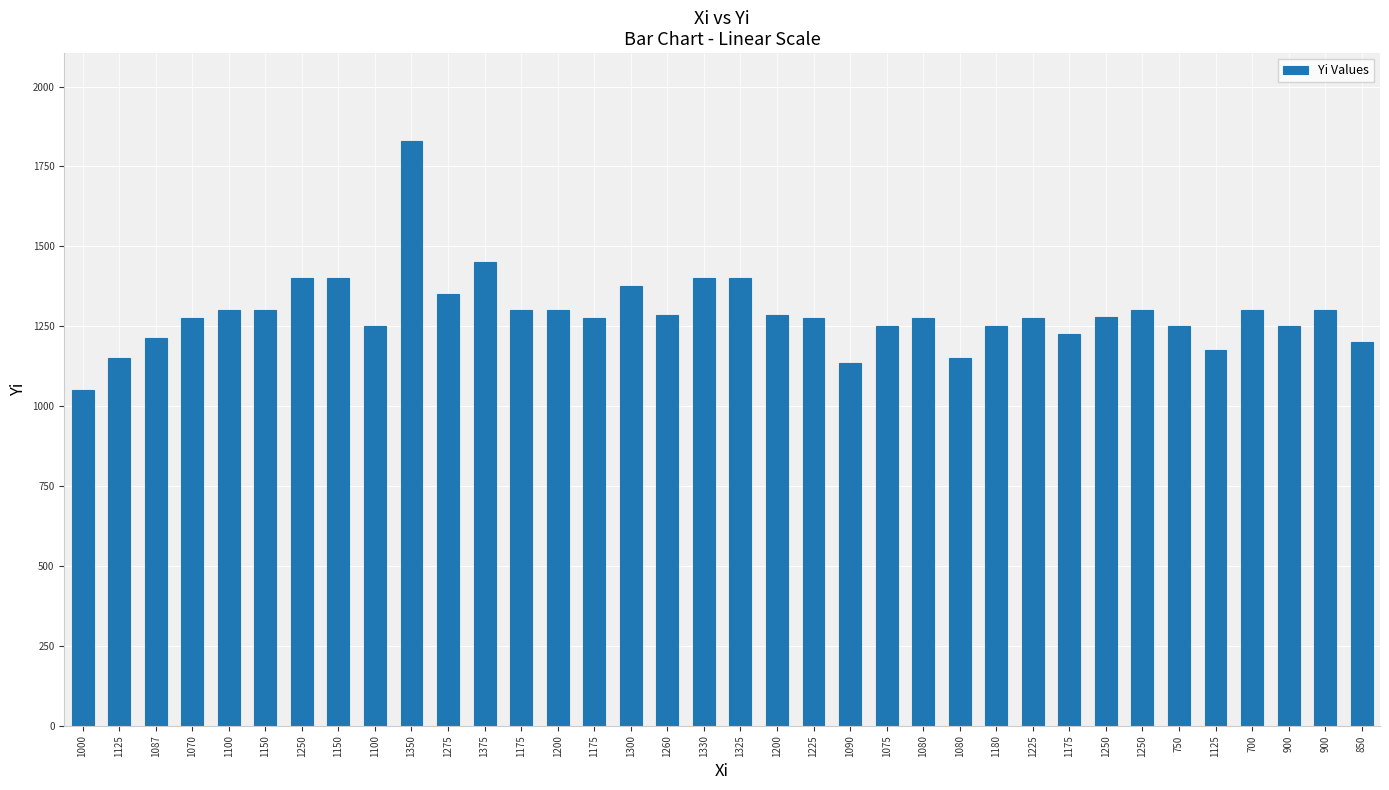

Count the number of categories in the chart.

36